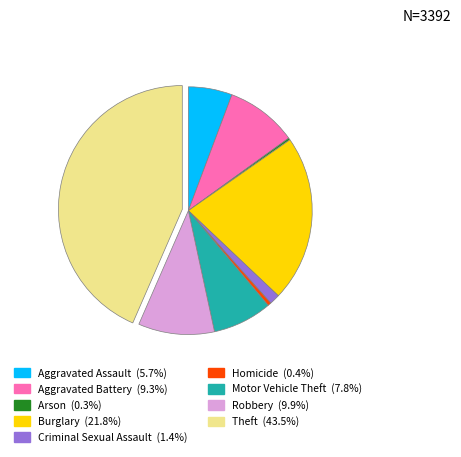

What is the ratio of the value at Aggravated Battery to the value at Homicide?

21.1